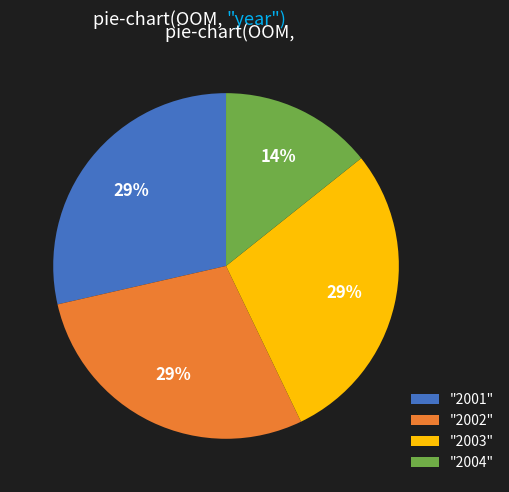

Is there any slice that represents more than half of the pie?

No